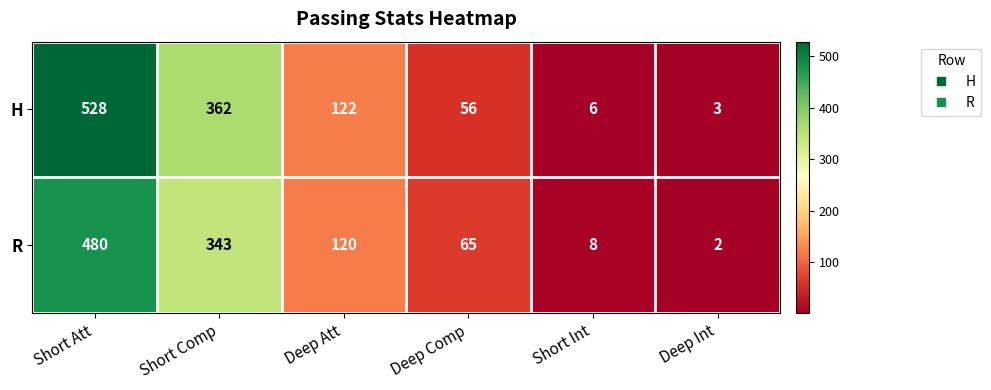

At which label does H first exceed 122?

Short Att